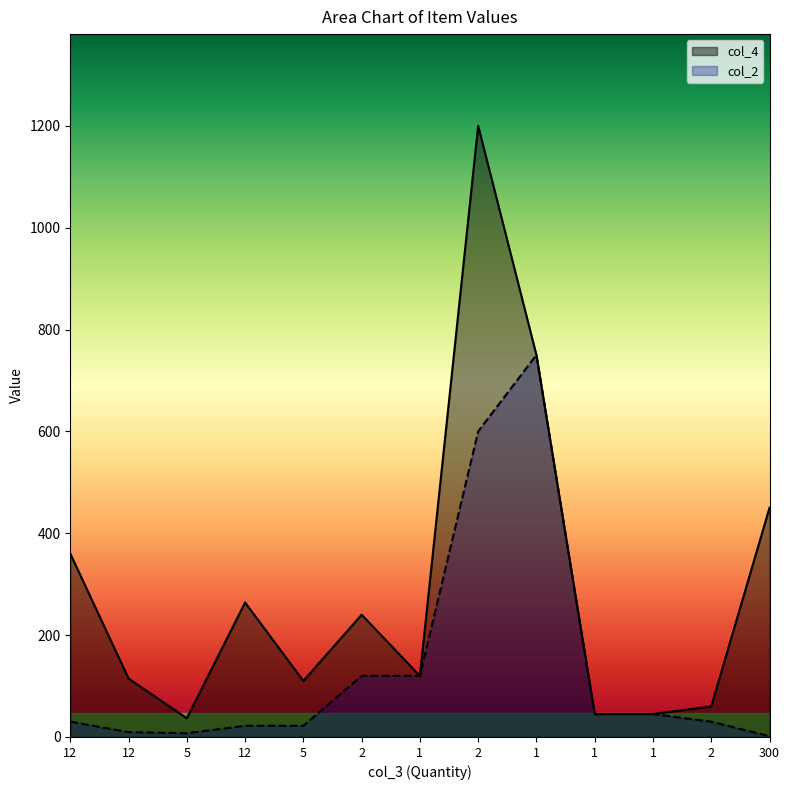

Between 1 and 1, which series saw the biggest shift?

col_4